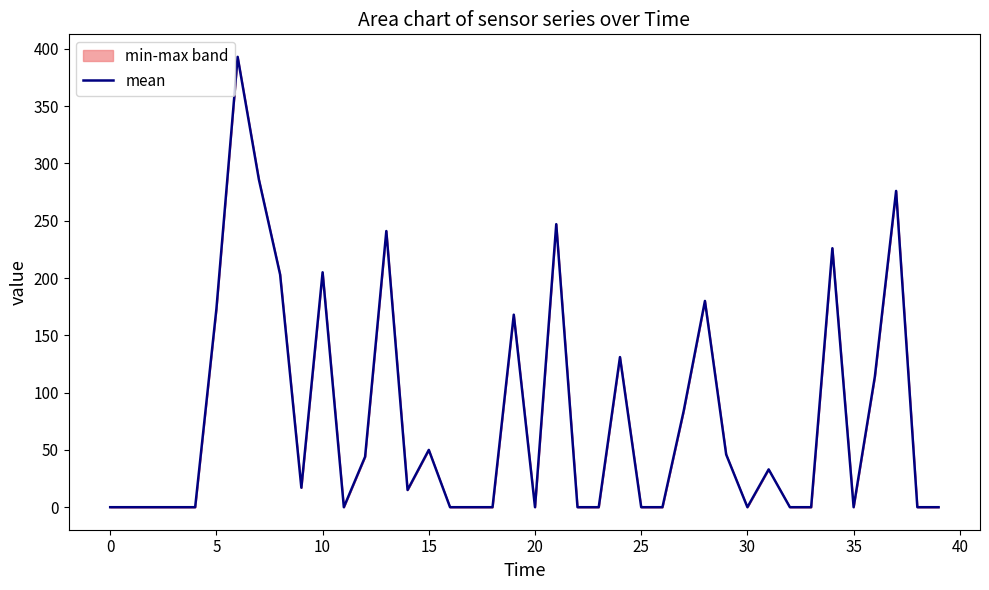

Does the chart have visible grid lines?

No